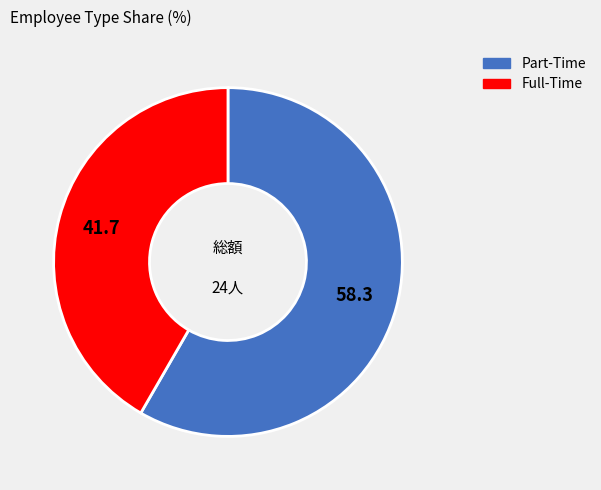

Is there a majority slice in this chart?

Yes